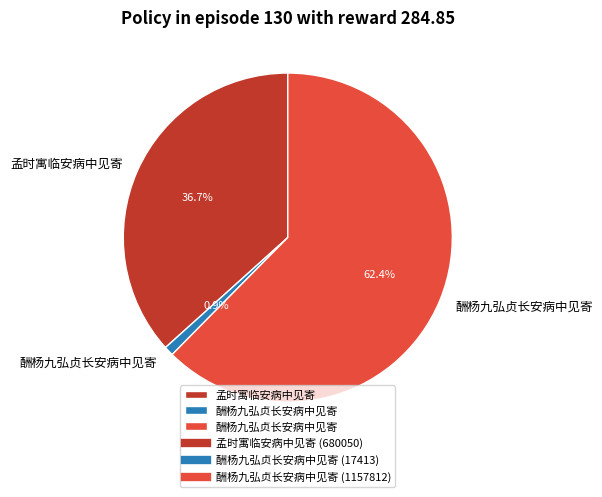

Does any single category account for the majority?

Yes